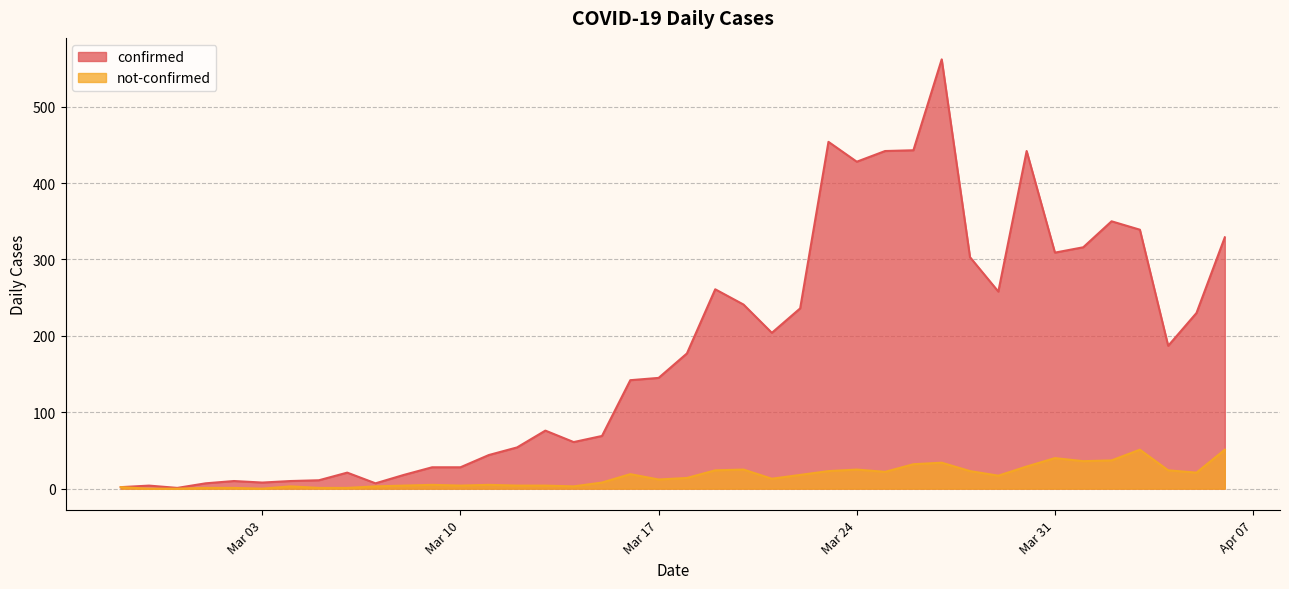

How many lines are shown in the chart?

2